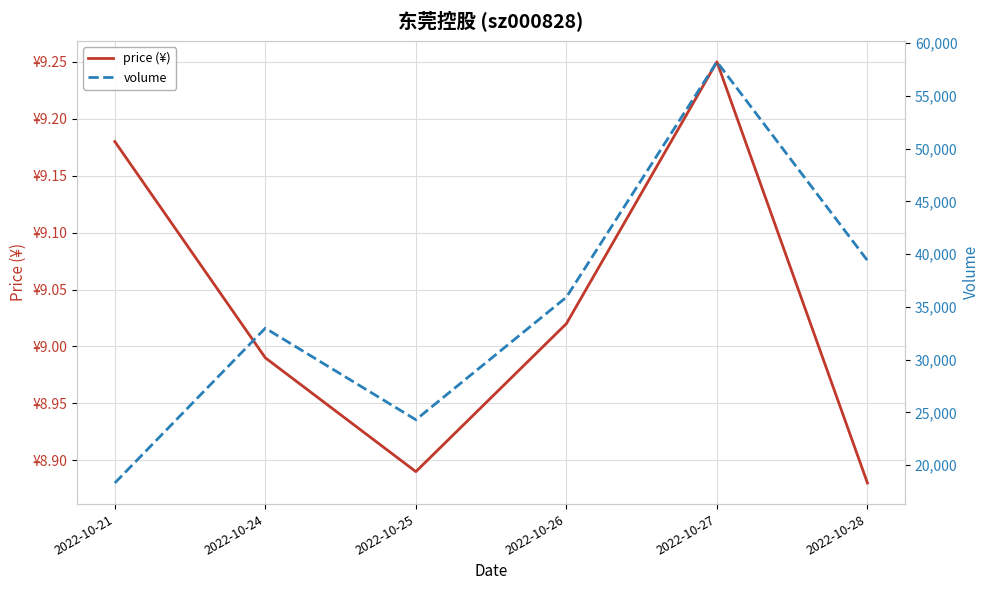

What is the sum of the price (¥) values at 2022-10-26 and 2022-10-28?

17.9